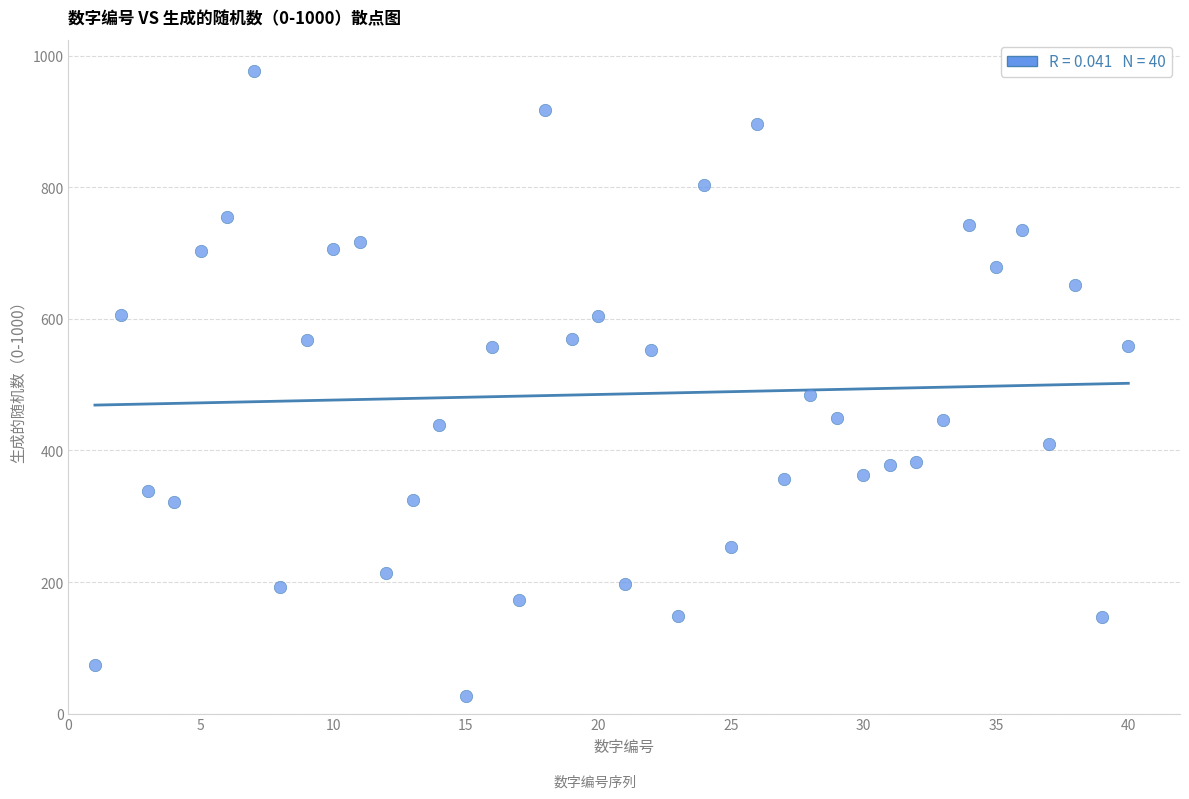

What Y value in the scatter plot is closest to 502?

484